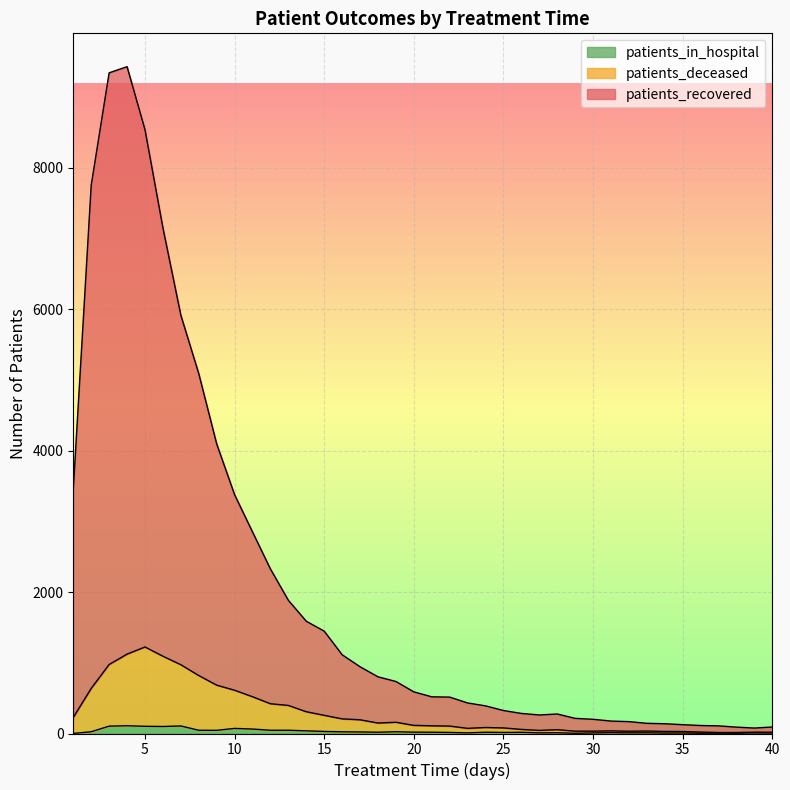

How many data points does each series have?

40